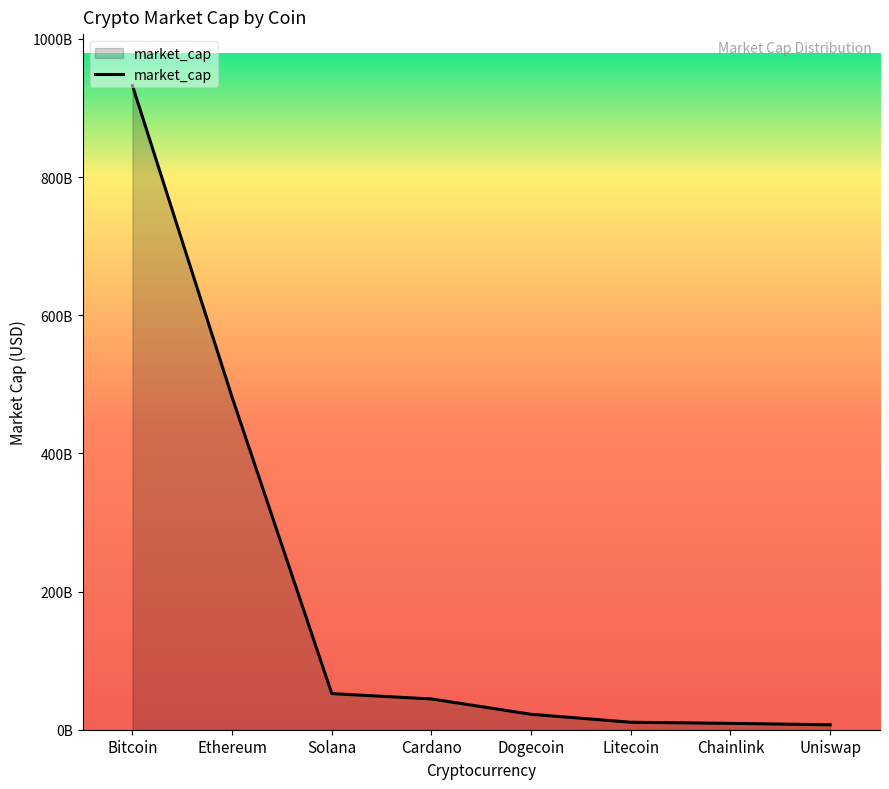

Rank the categories by value from highest to lowest.

Bitcoin, Ethereum, Solana, Cardano, Dogecoin, Litecoin, Chainlink, Uniswap